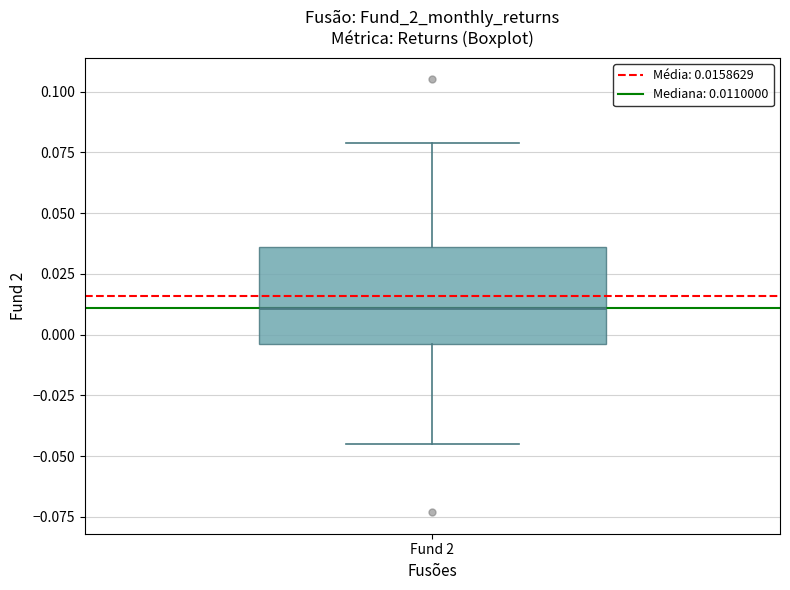

Read this box plot against the y-axis: the position of the median line, the range covered by the box, and the ends of both whiskers. The values are not printed on the chart, so give them approximately, as read against the axis.

median 0.010, box -0.005 to 0.035, whiskers -0.045 to 0.080